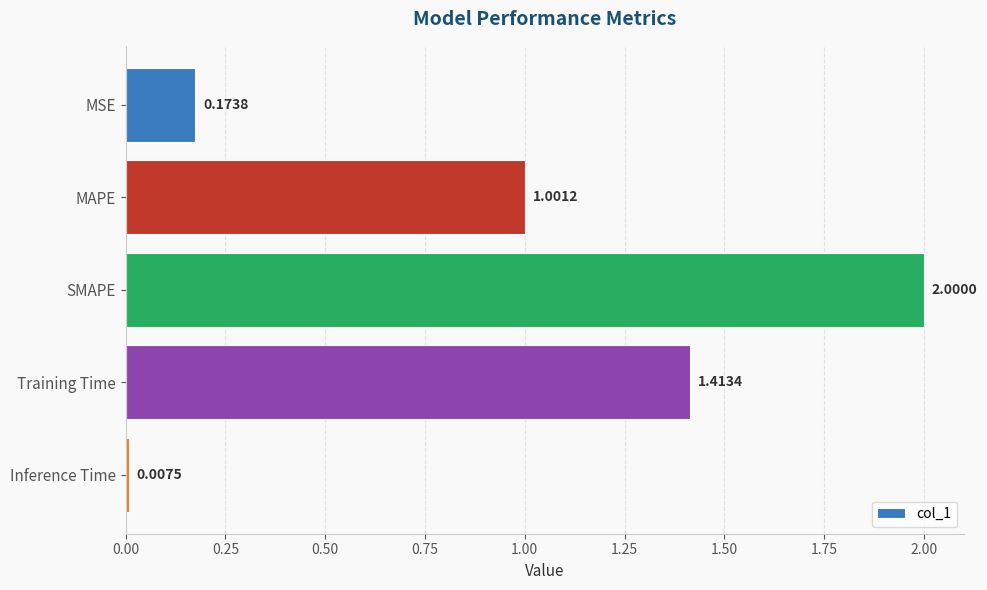

Does the chart contain stacked bars?

No